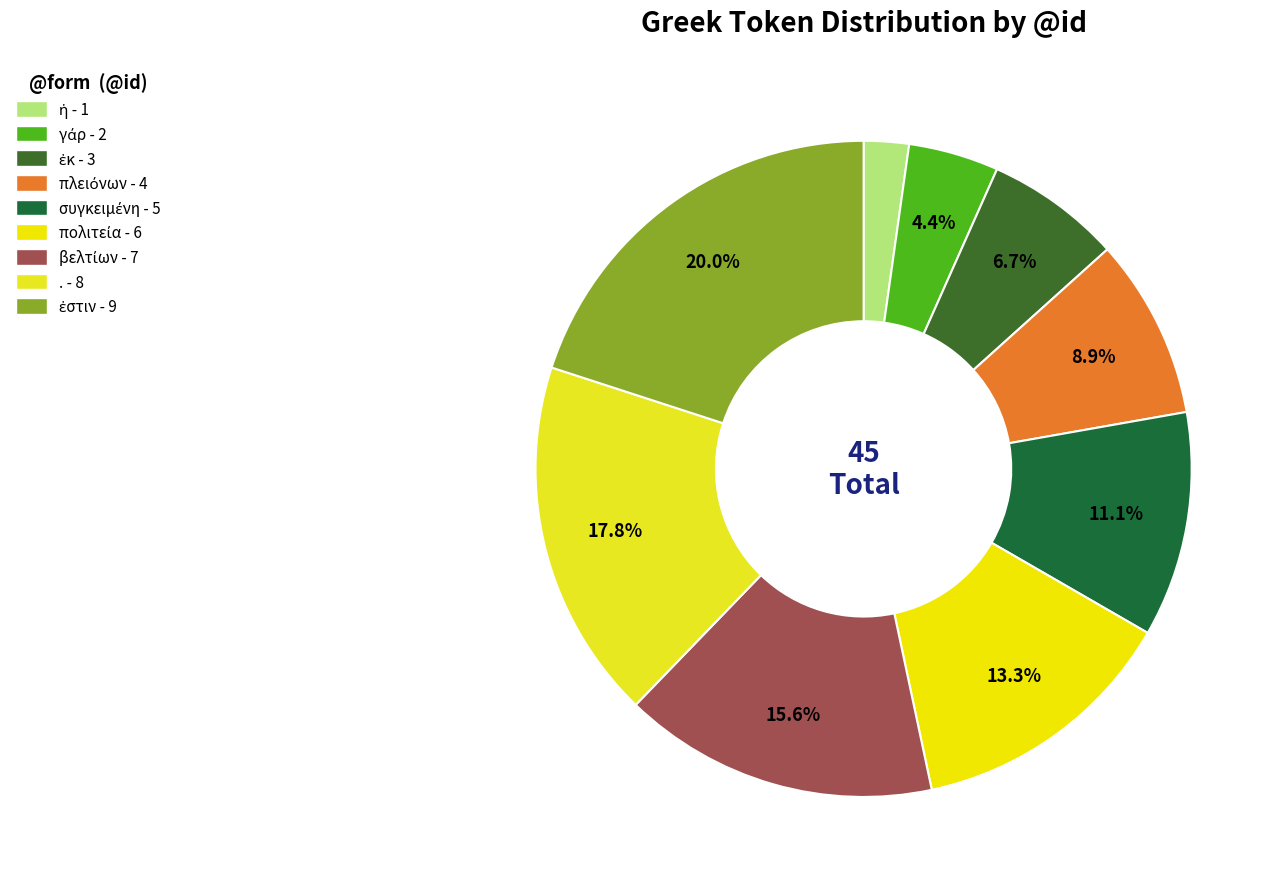

Which category has the smallest portion of the pie?

ἡ